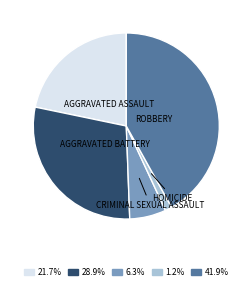

Does any single category account for the majority?

No